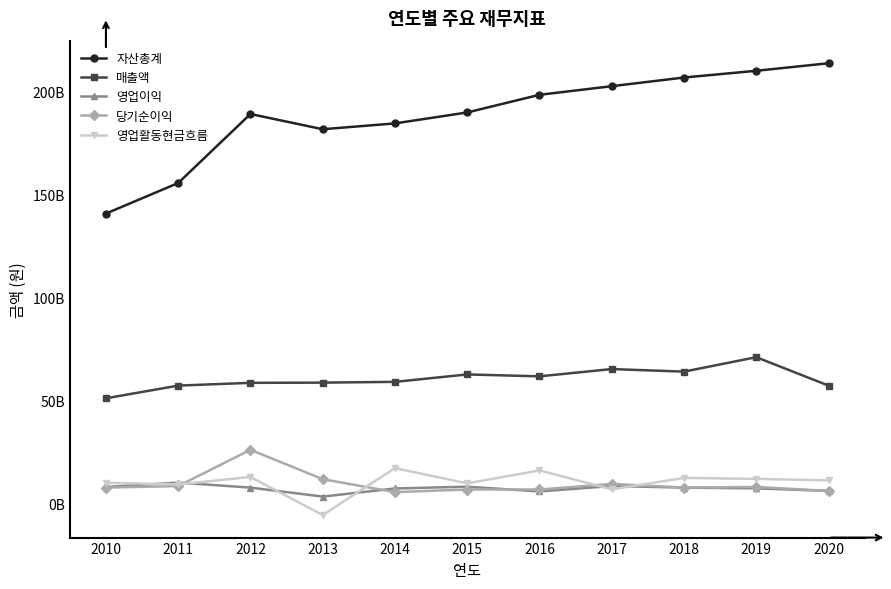

What is the sum of all 영업활동현금흐름 values?

113110713794